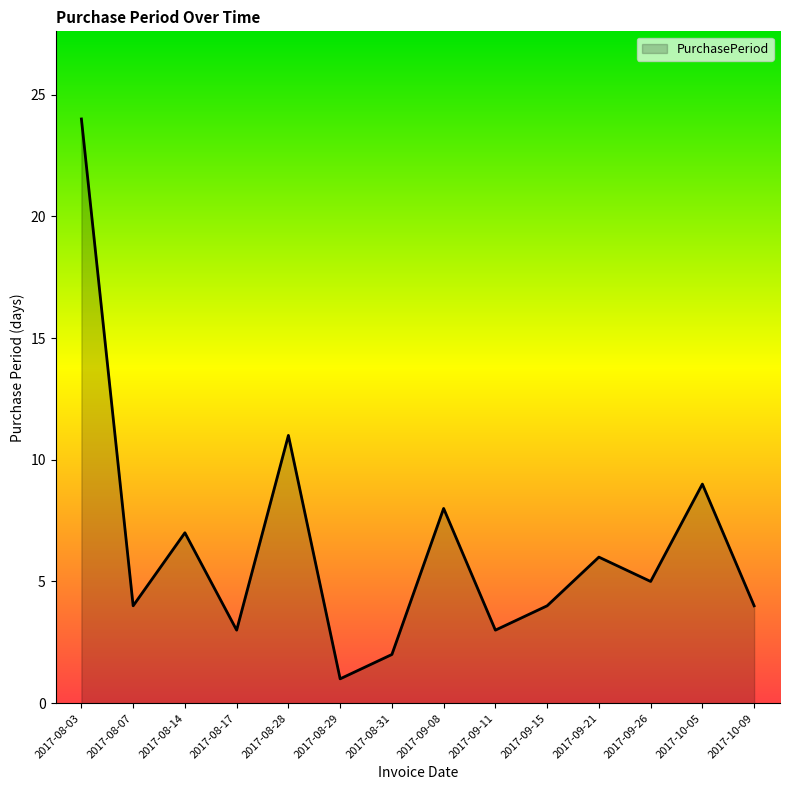

What is the maximum value shown in the chart?

24